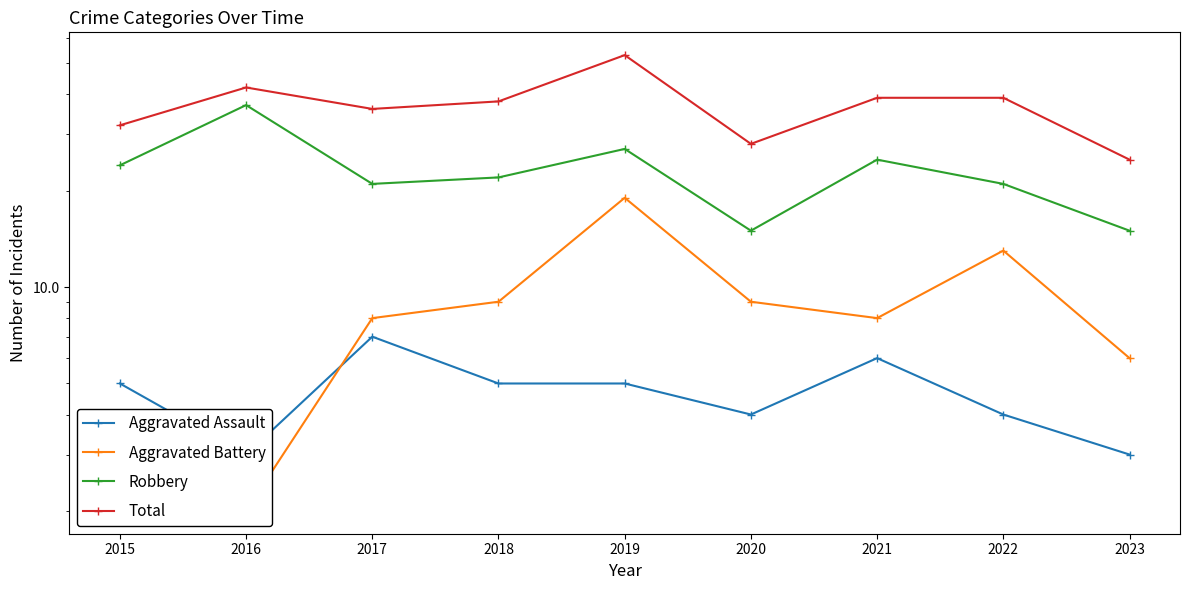

How many interior local peaks does the Robbery series have?

3